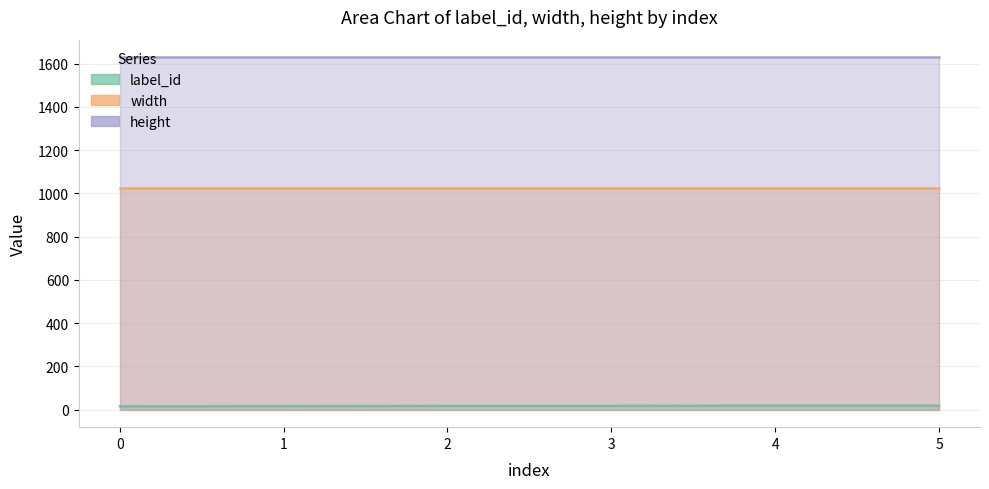

How many data points does each series have?

6